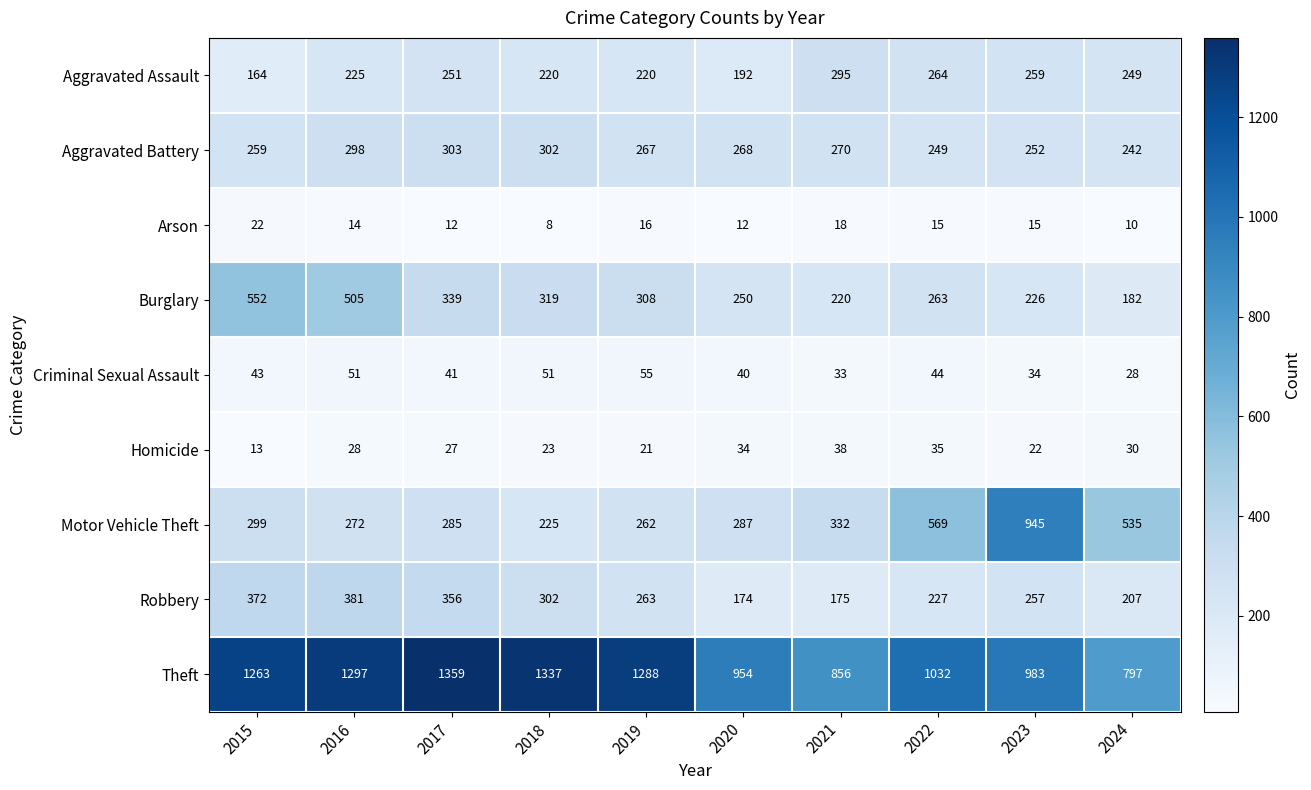

Is it true that Arson equals 22 at 2015?

True